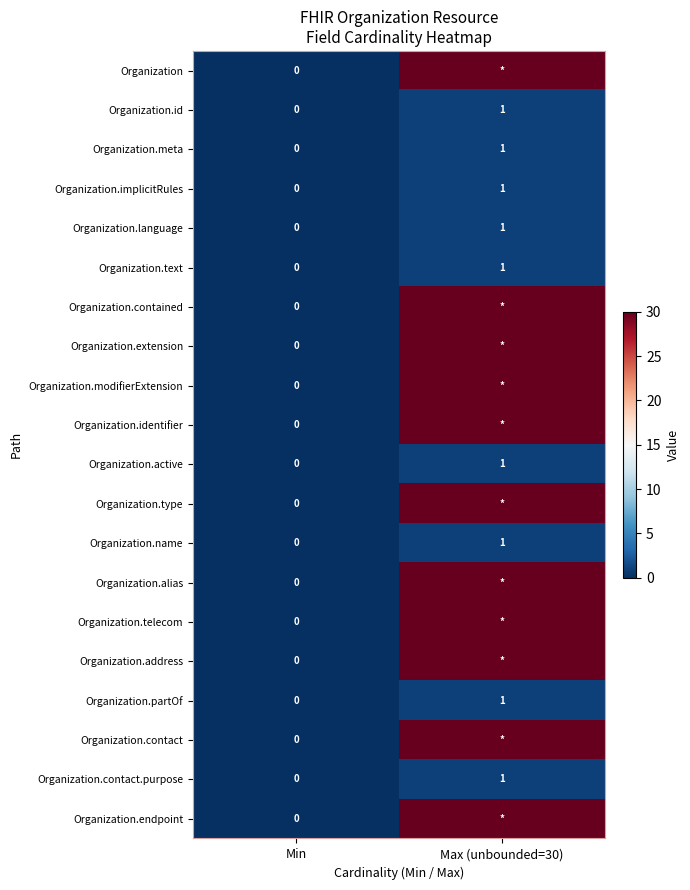

True or false: Organization.contact.purpose has a value of 0 at Max (unbounded=30).

False